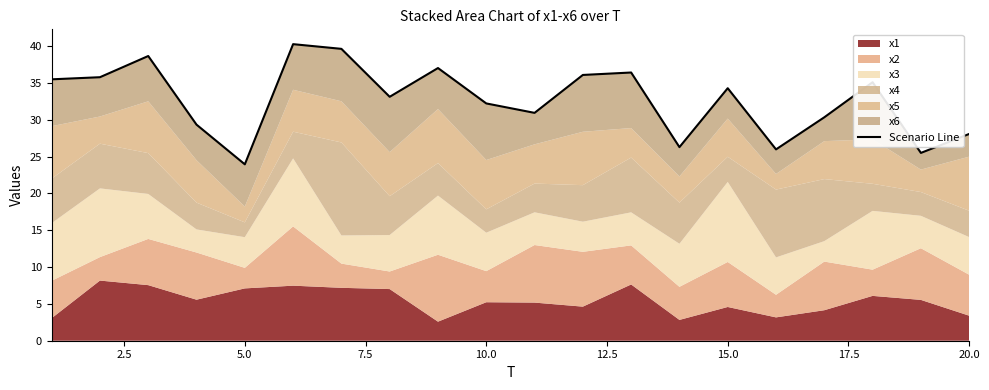

What is the value of the 2nd point from the left?

35.8